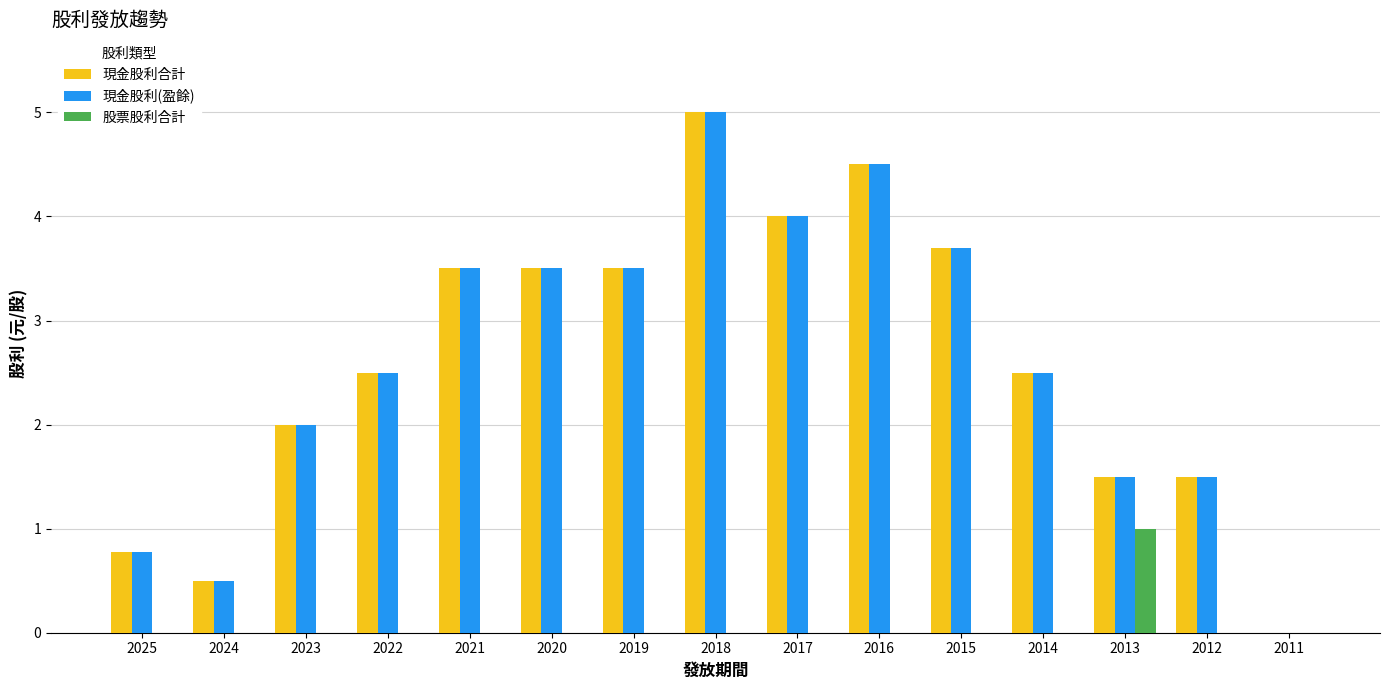

At which category is the sum across all series the highest?

2018